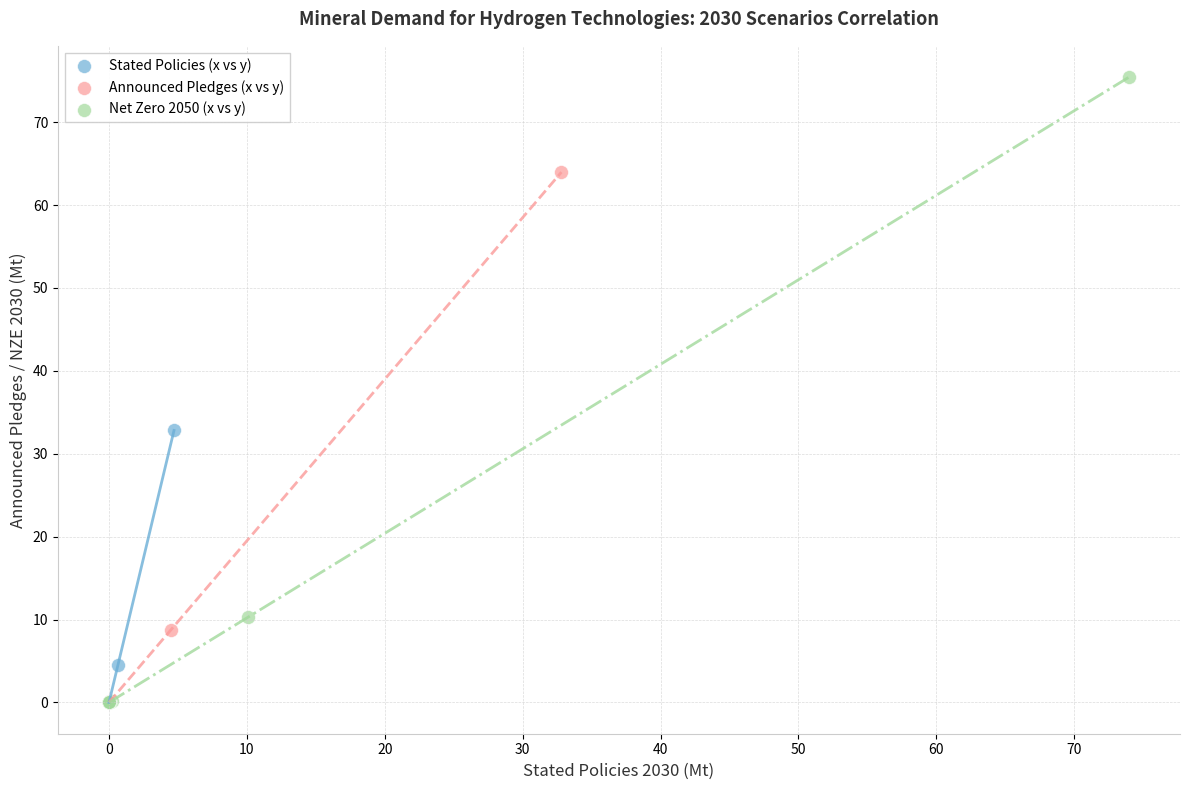

Which series reaches the maximum Y coordinate?

Net Zero 2050 (x vs y)